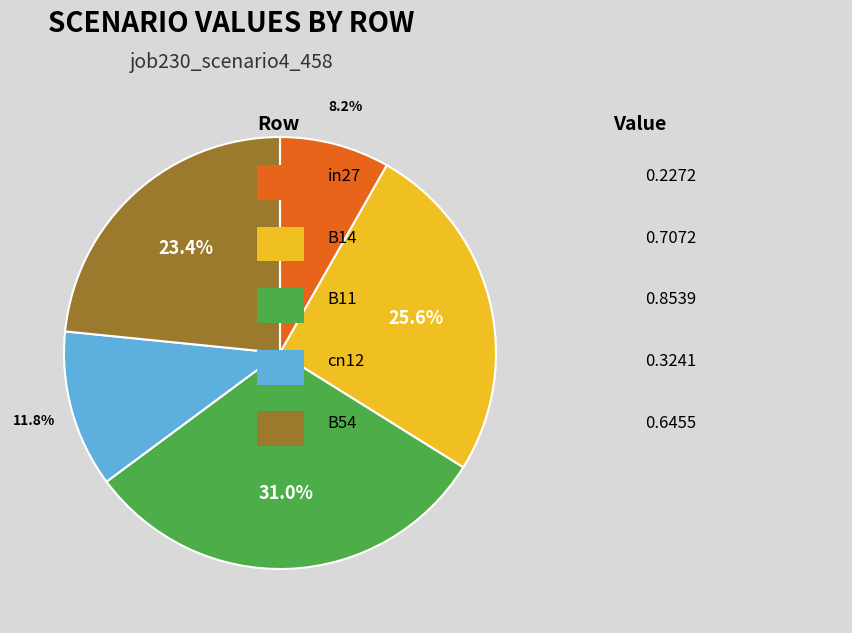

To the nearest percent, what is the average slice percentage?

20%